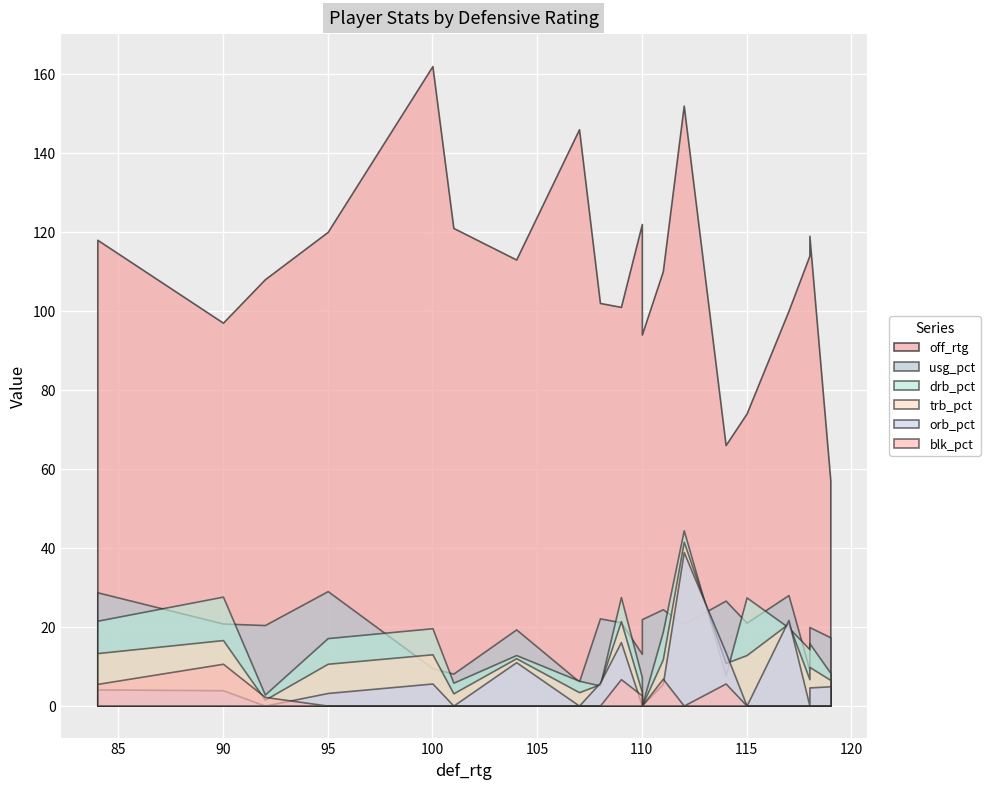

Rank the series by their maximum value, from highest to lowest.

off_rtg, drb_pct, trb_pct, orb_pct, usg_pct, blk_pct